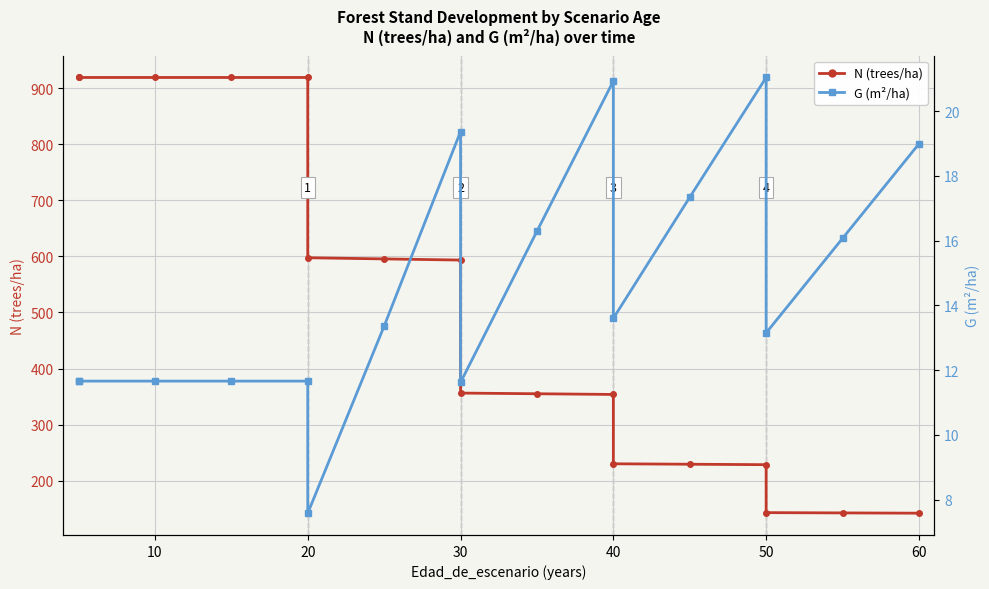

How many distinct data groups are displayed?

2